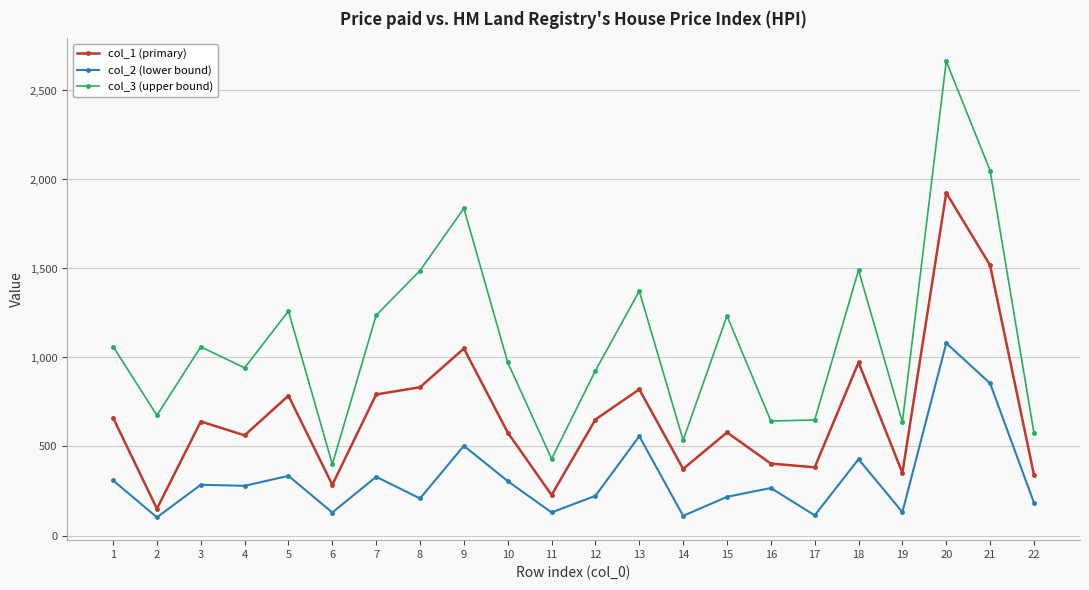

How many data points does each series have?

22